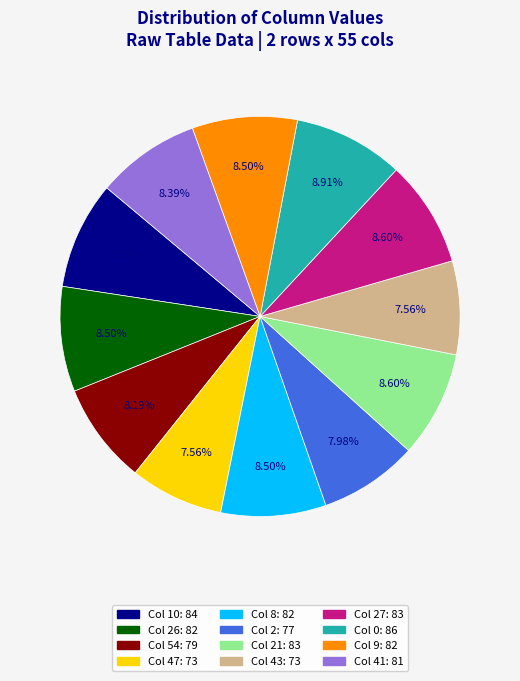

Is there any slice that represents more than half of the pie?

No